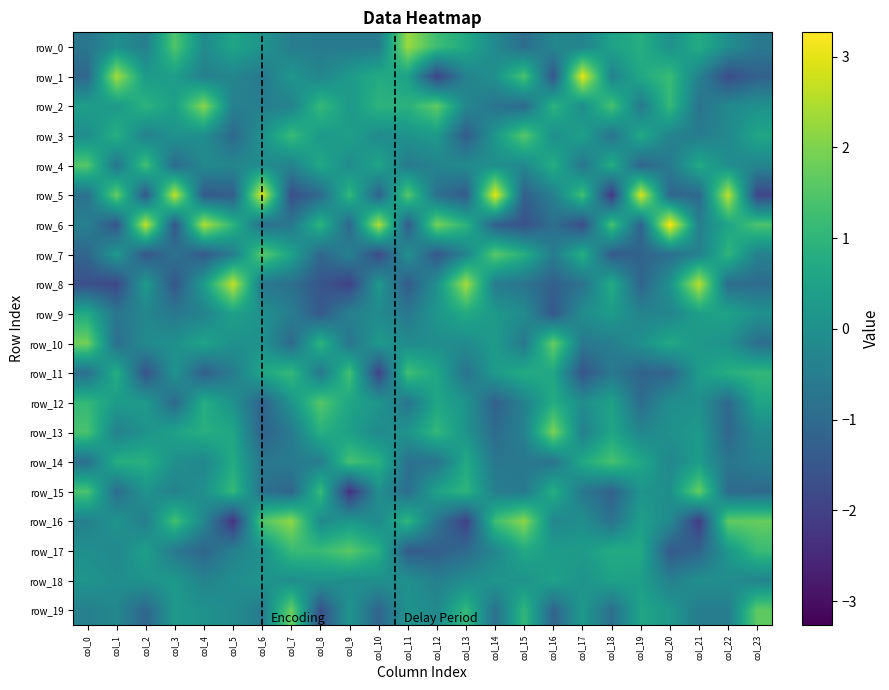

At which label is row_7 closest to 0?

col_11